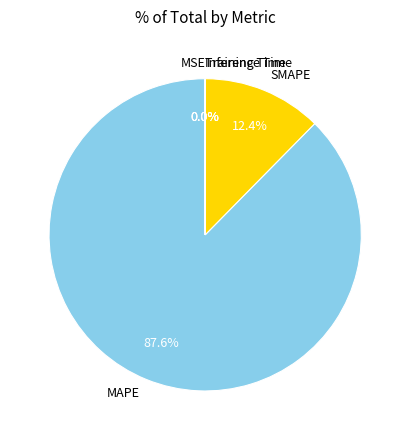

Is SMAPE the majority of the pie?

No